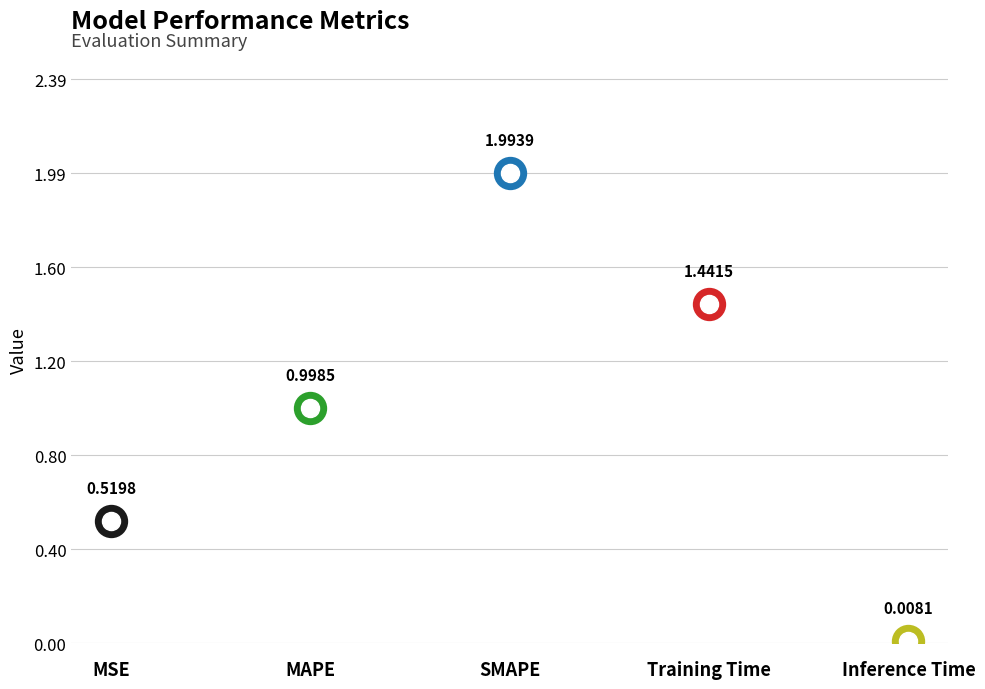

Which category has the lowest value across all series?

Inference Time